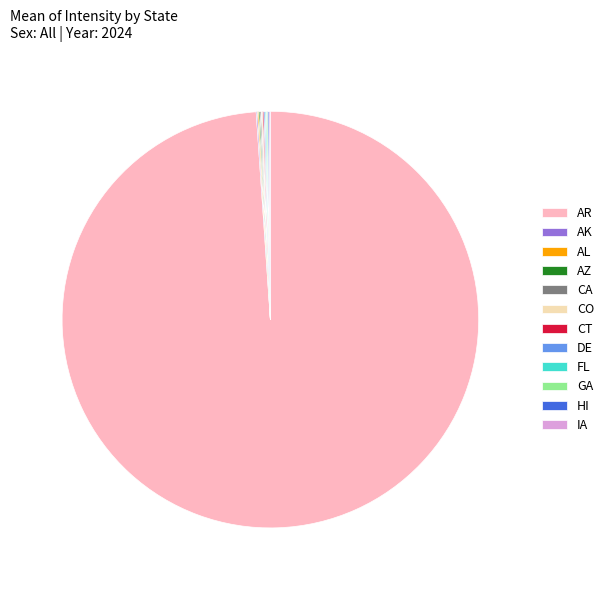

Which slice is the largest?

AR